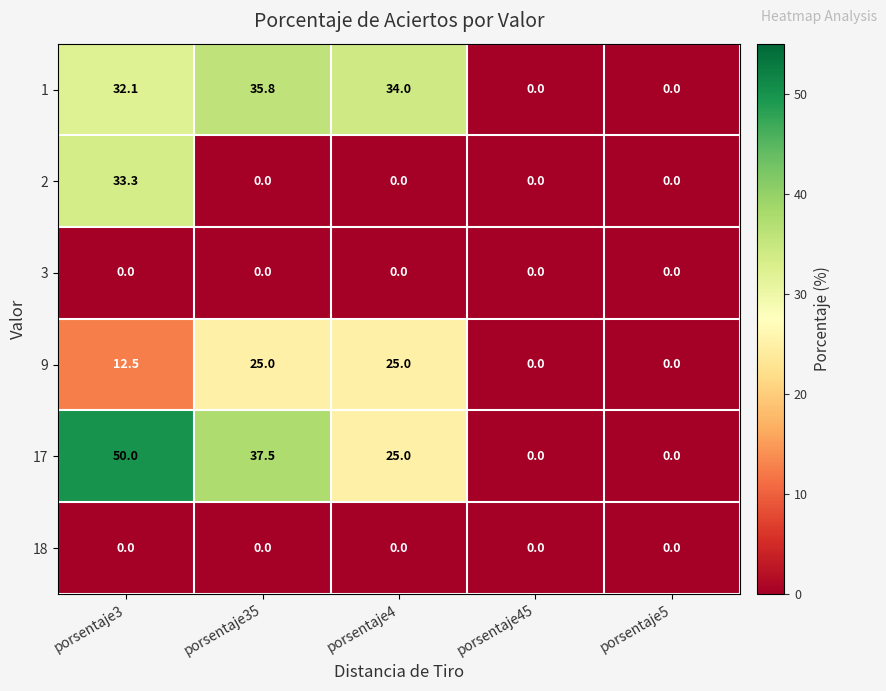

Is it true that 1 equals 18.7 at porsentaje35?

False